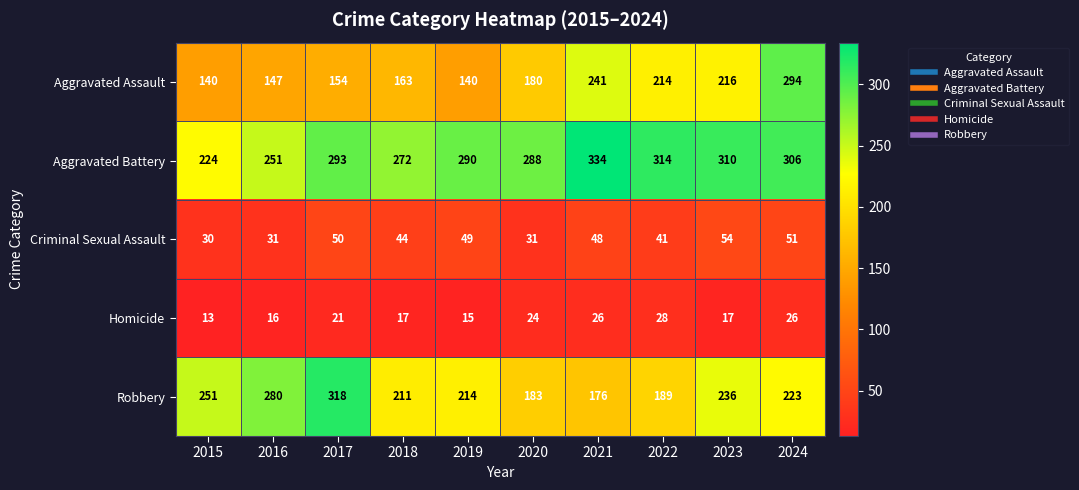

True or false: Homicide has a value of 37 at 2020.

False